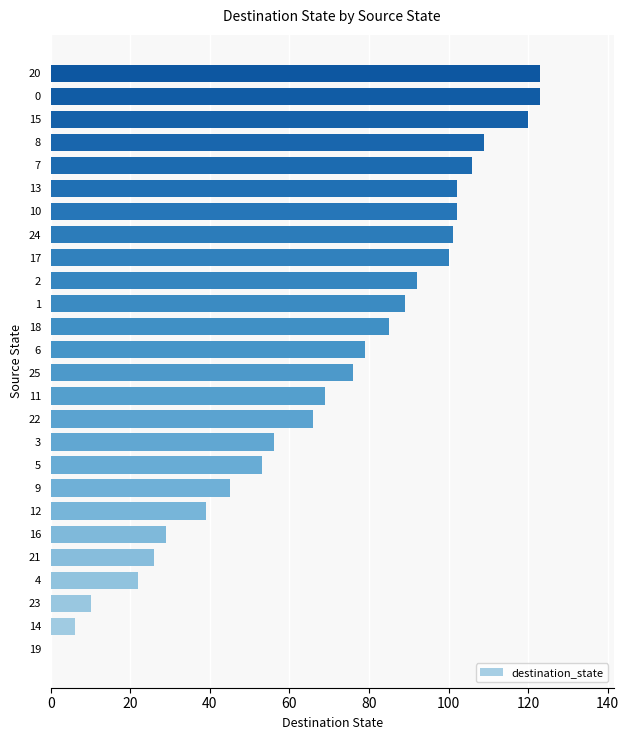

Reading top to bottom, transcribe all the data shown in this chart.

20=123	0=123	15=120	8=109	7=106	13=102	10=102	24=101	17=100	2=92	1=89	18=85	6=79	25=76	11=69	22=66	3=56	5=53	9=45	12=39	16=29	21=26	4=22	23=10	14=6	19=0